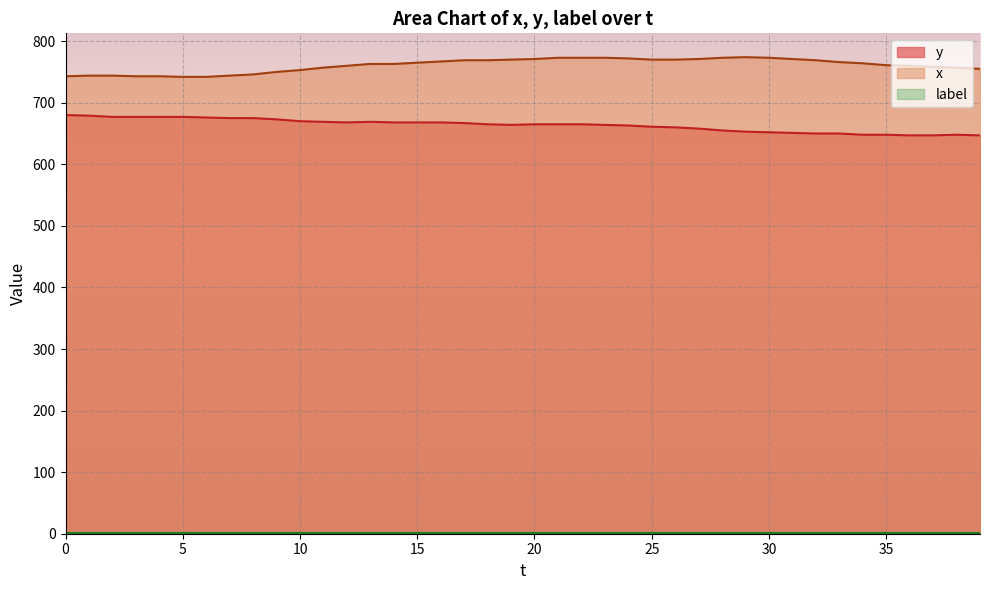

How many data points in y are less than 665?

18